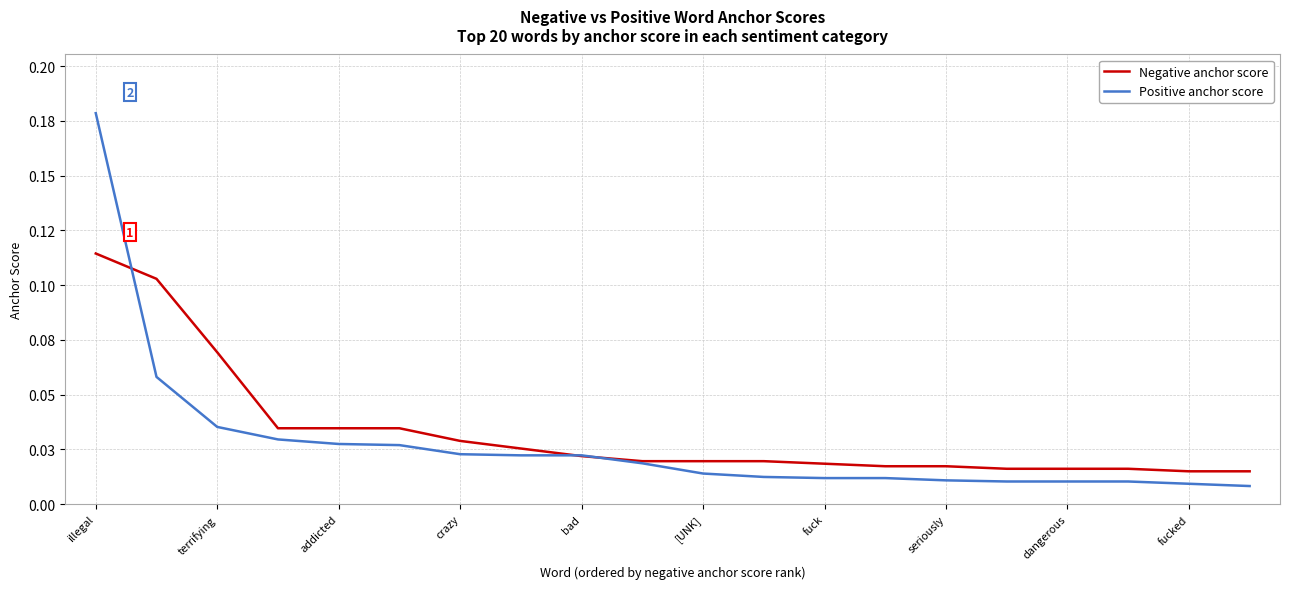

Does the chart display data point markers on the line(s)?

No